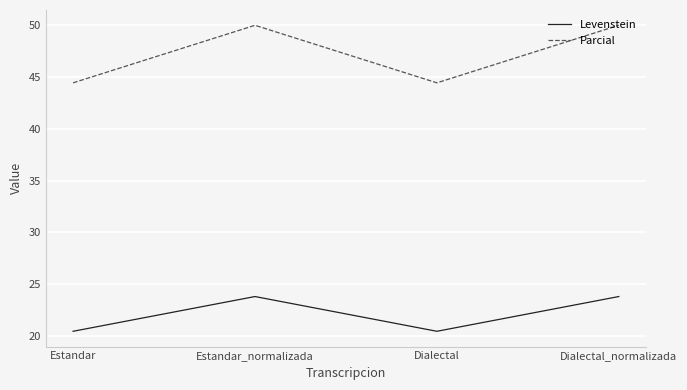

Which series has the widest spread of values?

Parcial